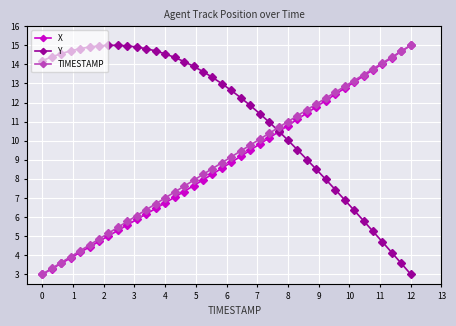

How many intersections are there between Y and X?

1